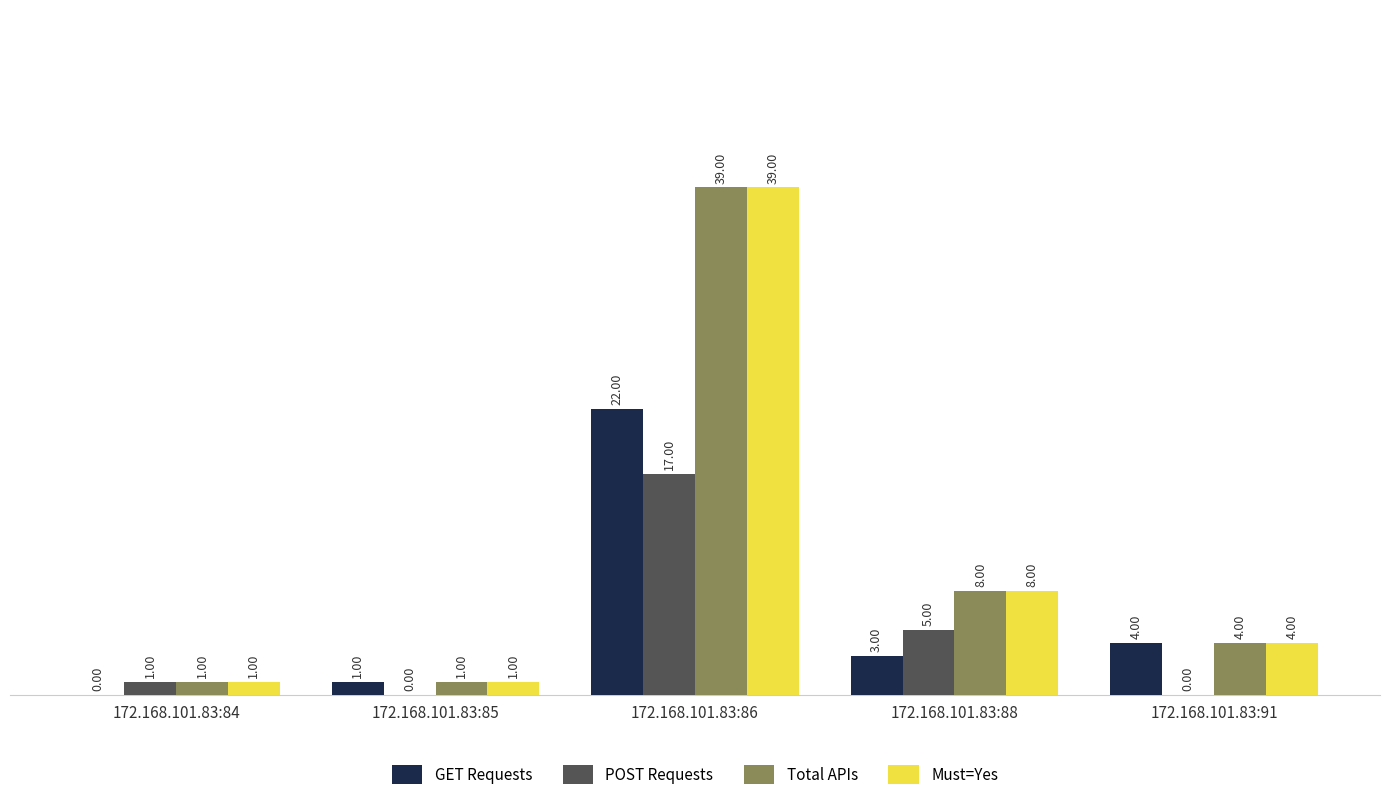

What is the highest value of the GET Requests series?

22